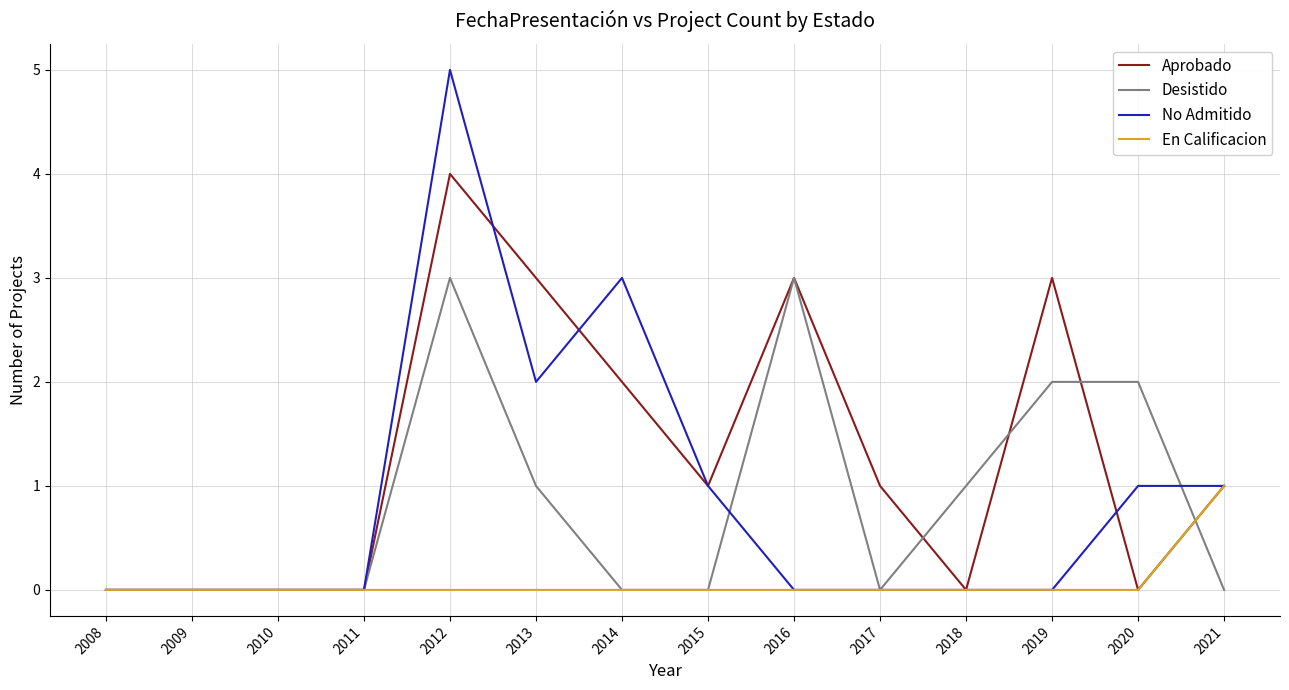

Which series has the widest spread of values?

No Admitido